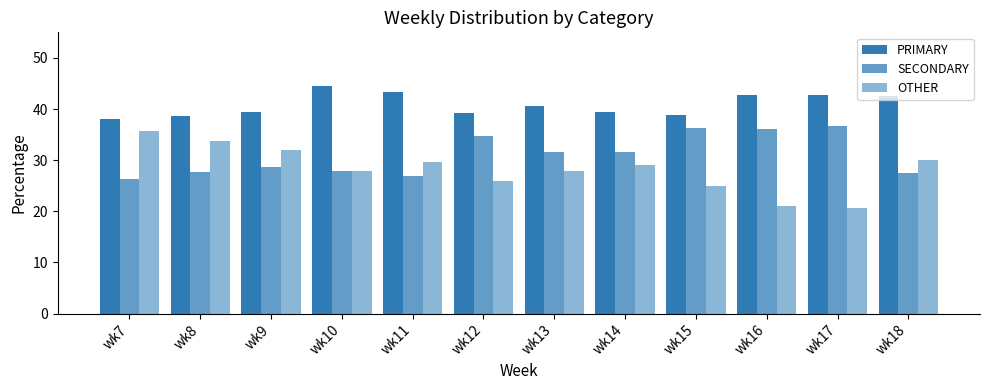

Is it true that PRIMARY equals 19.8 at wk8?

False